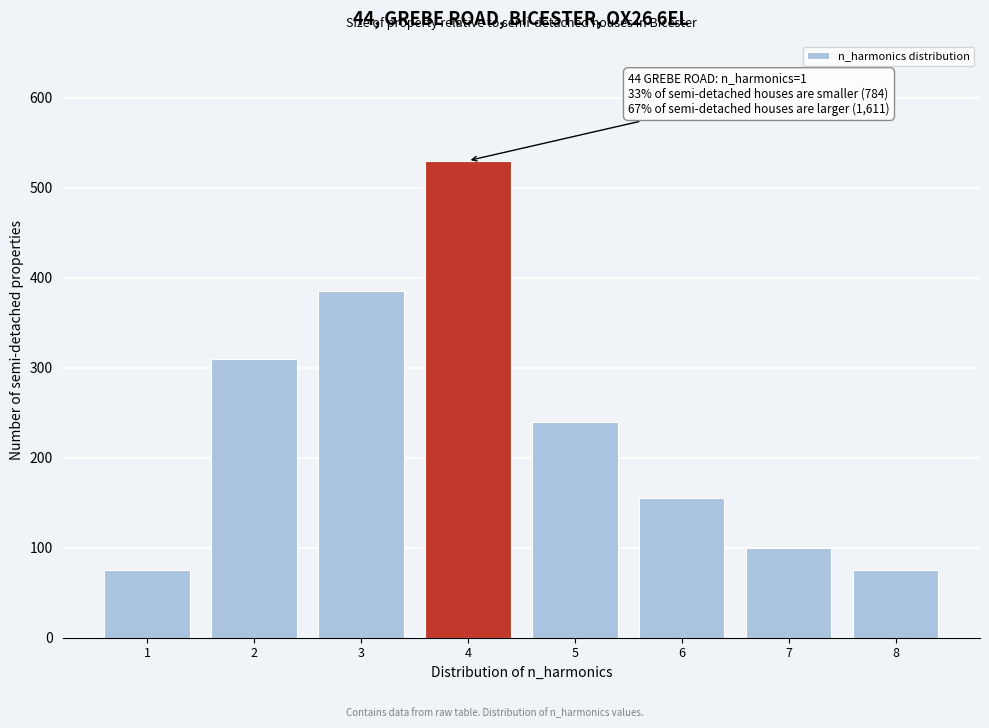

Reading left to right, what are all the values shown in this chart?

1=75	2=310	3=385	4=530	5=240	6=155	7=100	8=75